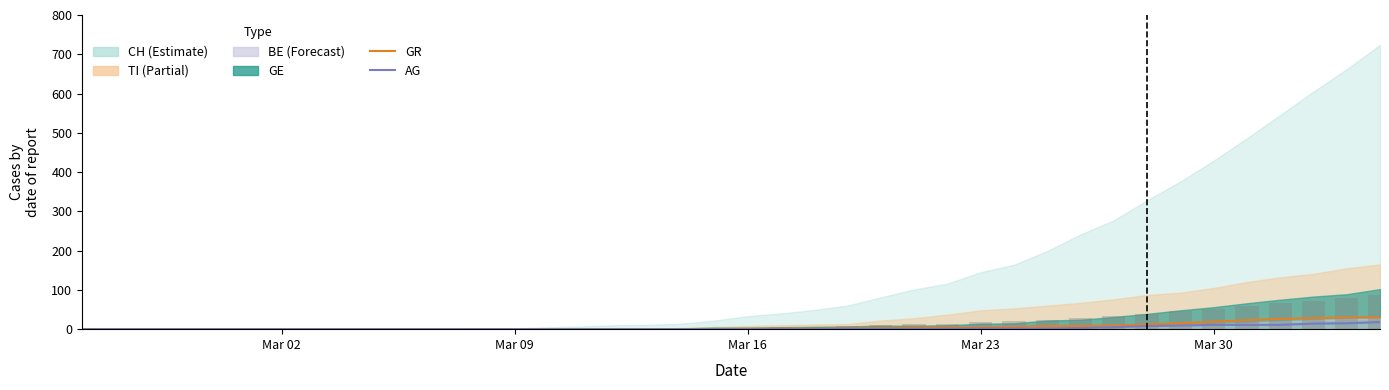

What is the highest value of the AG series?

18